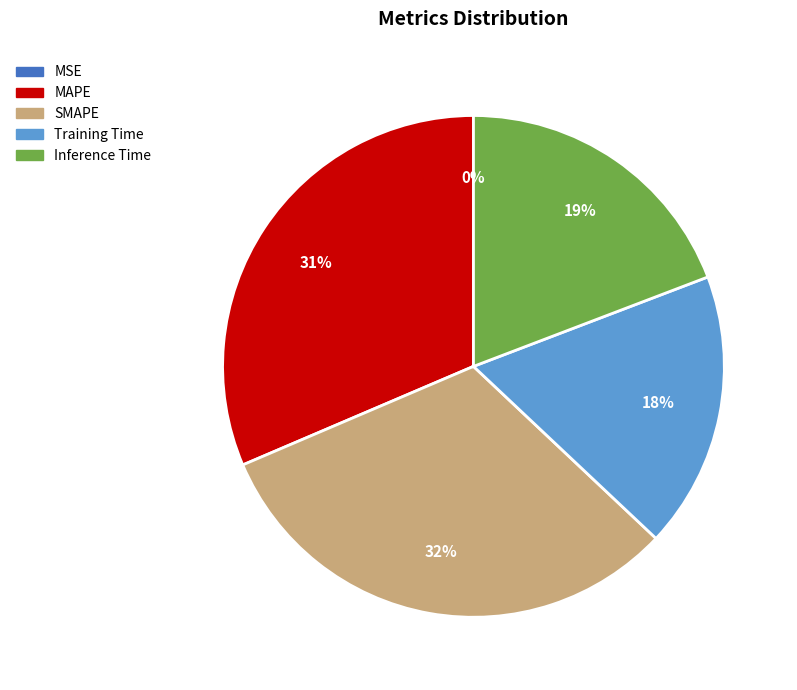

To the nearest percent, what is the average slice percentage?

20%